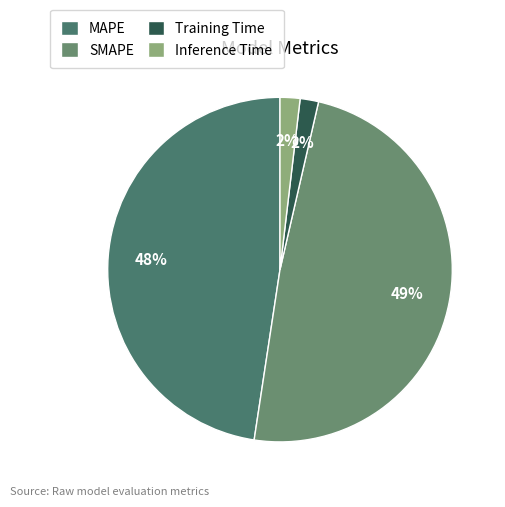

Between MAPE and Inference Time, which is larger?

MAPE